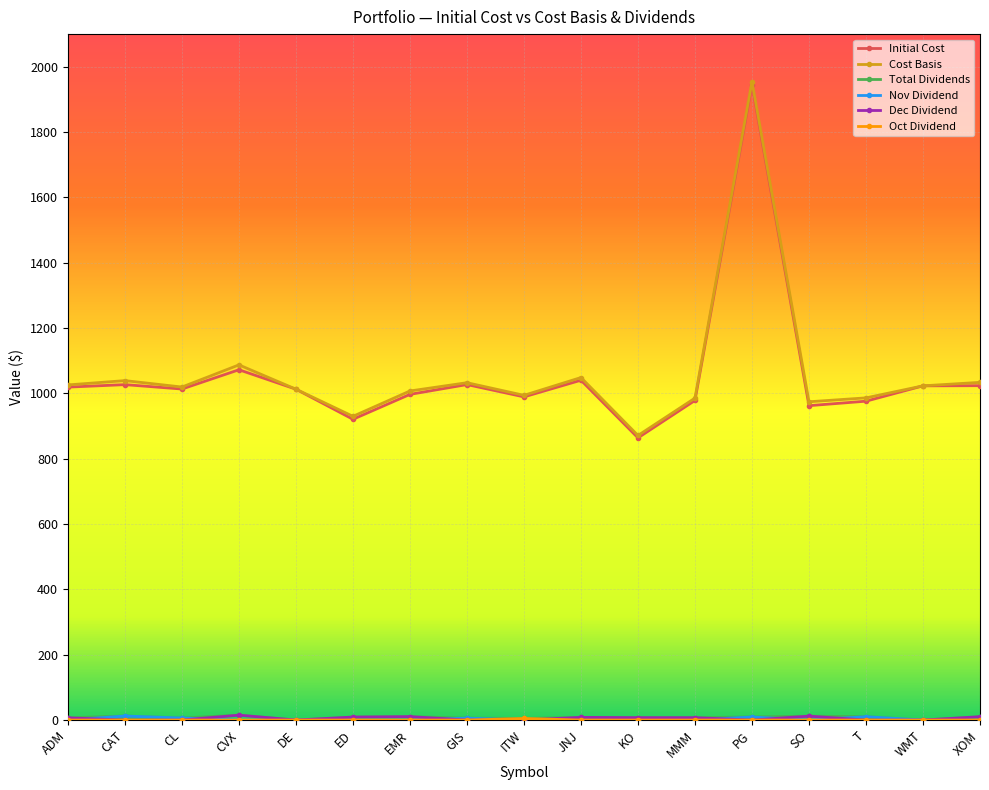

The Cost Basis series shows 1005.6 at PG. True or false?

False